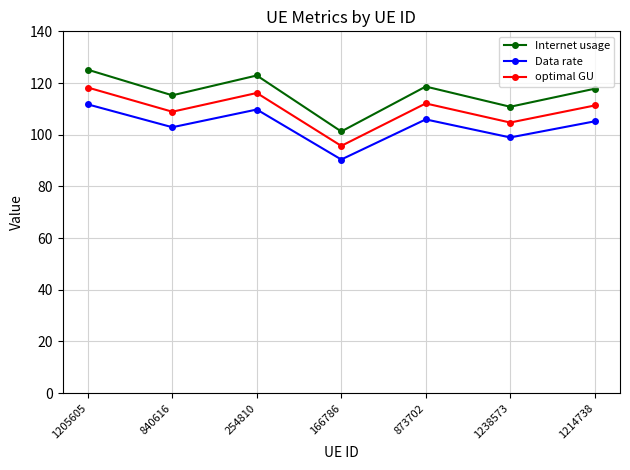

What is the difference between the second highest and second lowest values in the Internet usage series?

12.1